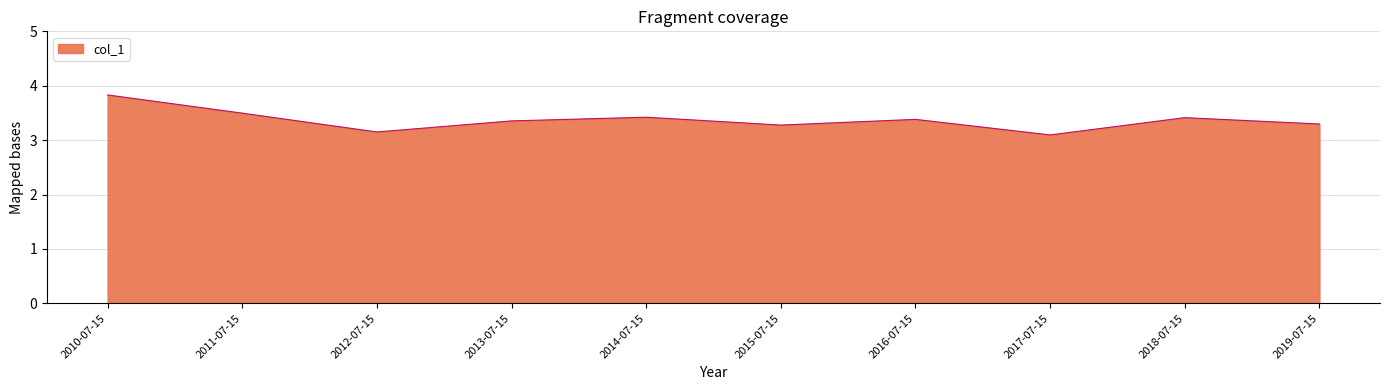

The chart shows a value of 2.2 at 2015-07-15. True or false?

False